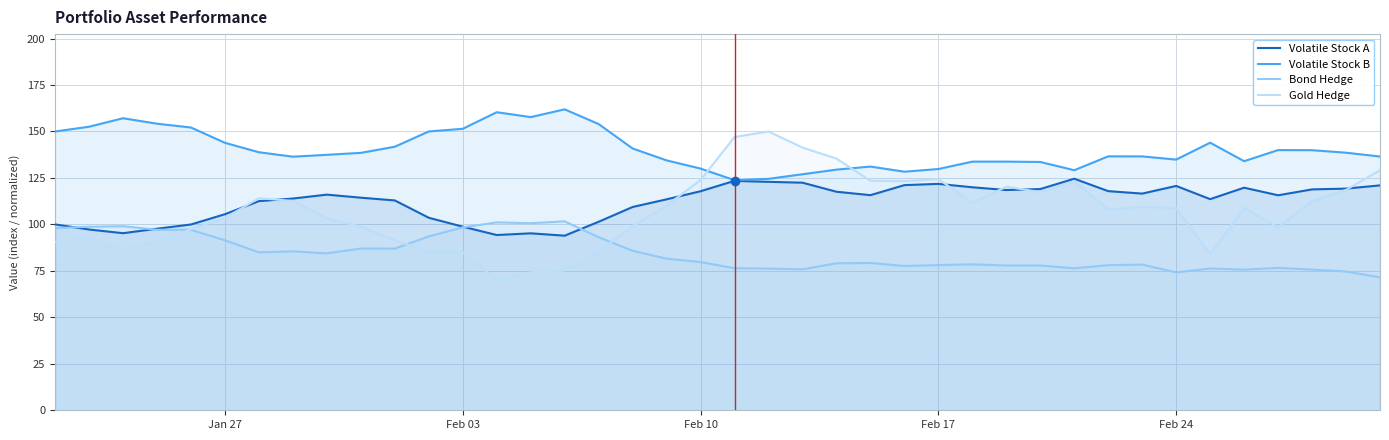

The value of Volatile Stock A at Feb 24 is 120.7. True or false?

True